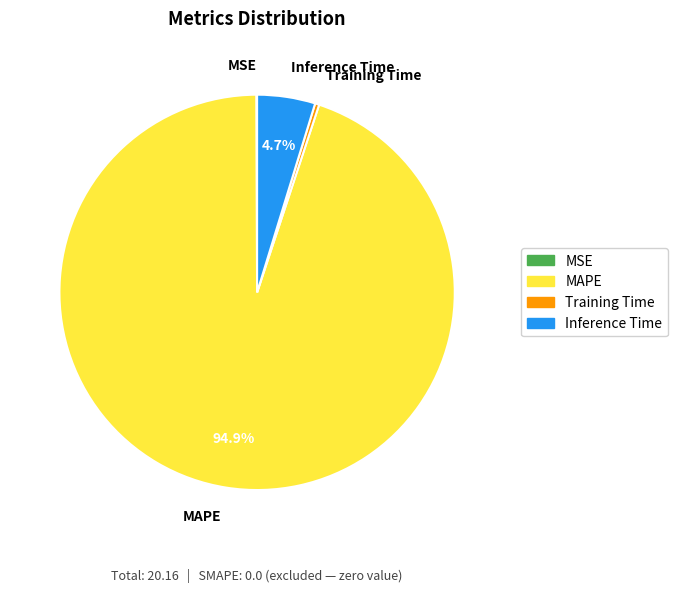

Between Inference Time and Training Time, which is larger?

Inference Time